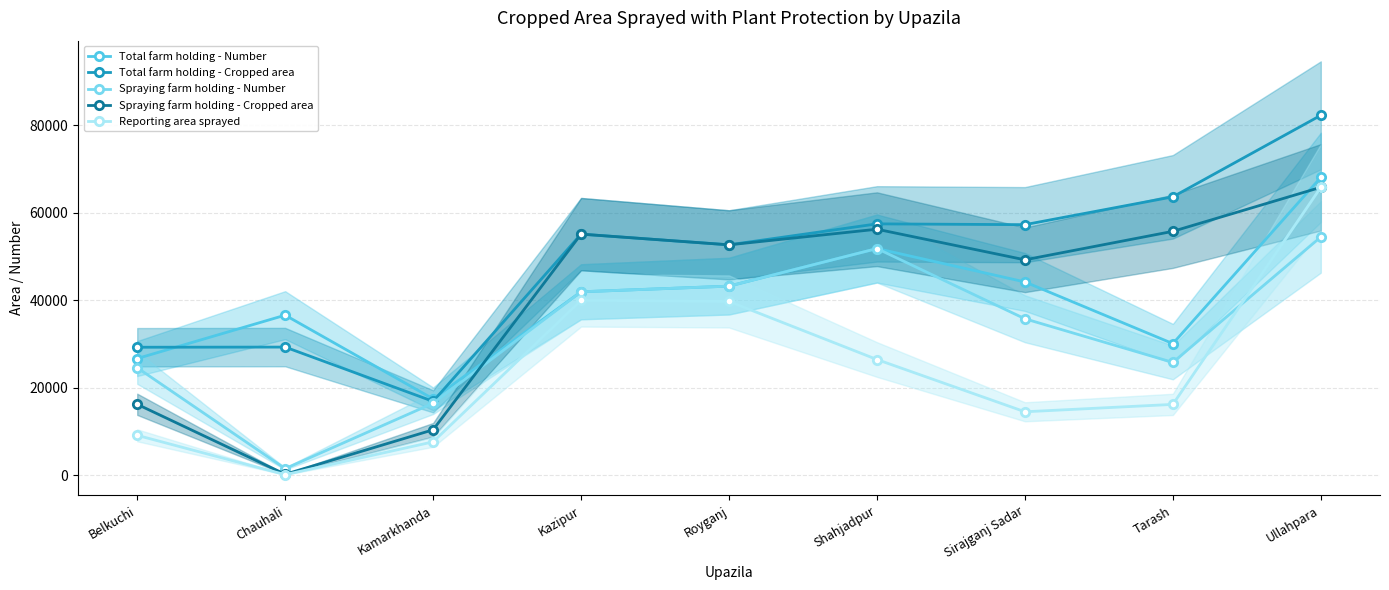

Read the Spraying farm holding - Cropped area value at Sirajganj Sadar, to the nearest 50.

49250